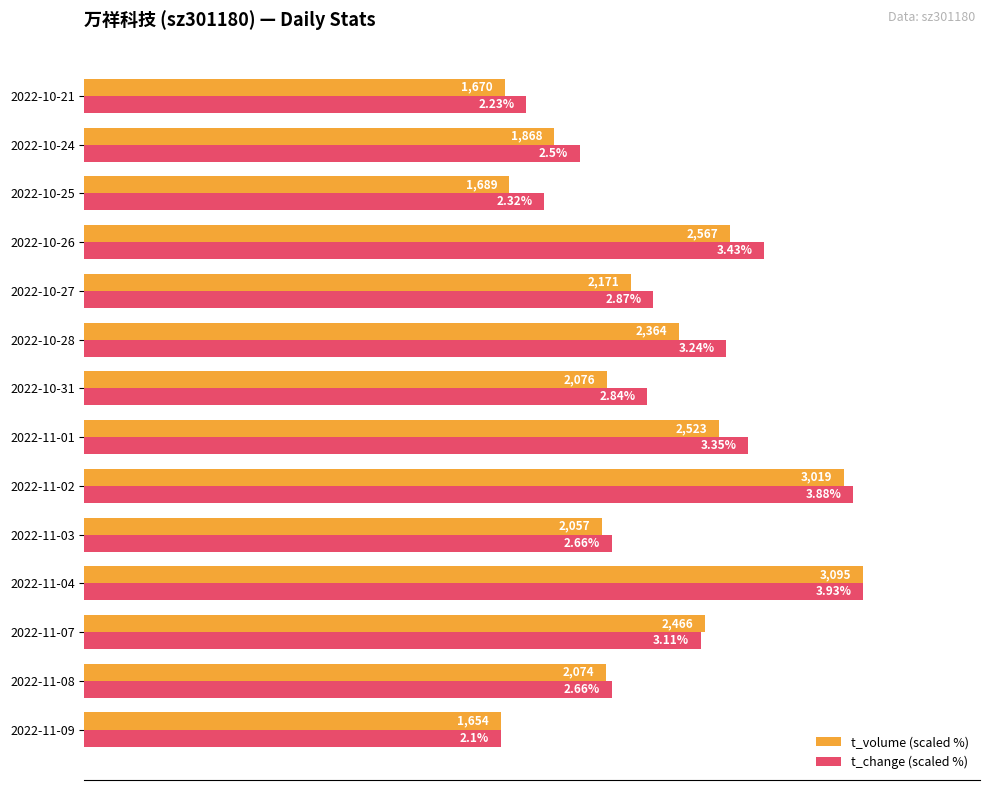

Rank the series by their average value, from lowest to highest.

t_volume (scaled %), t_change (scaled %)